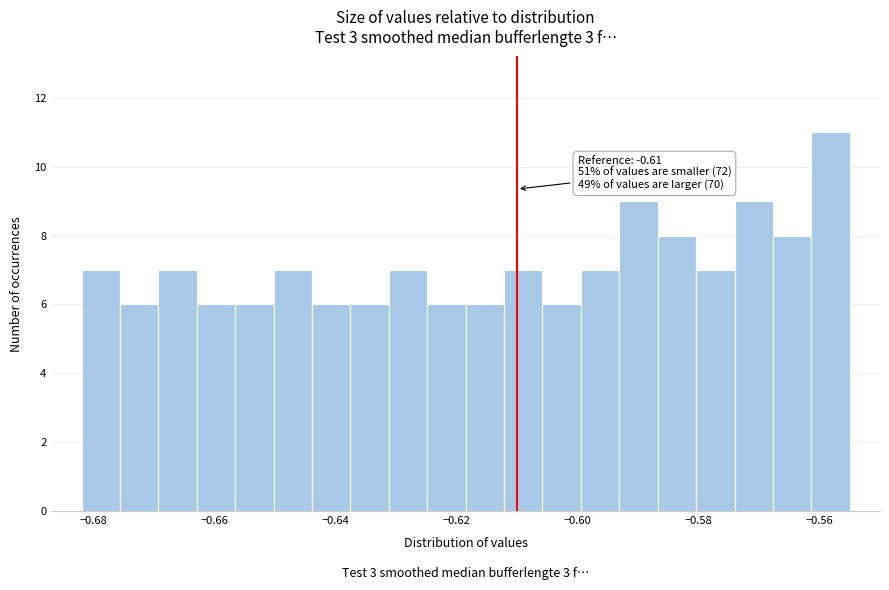

Around what value on the x-axis is the tallest bar? Give the approximate position of its centre, as read against the axis.

-0.558